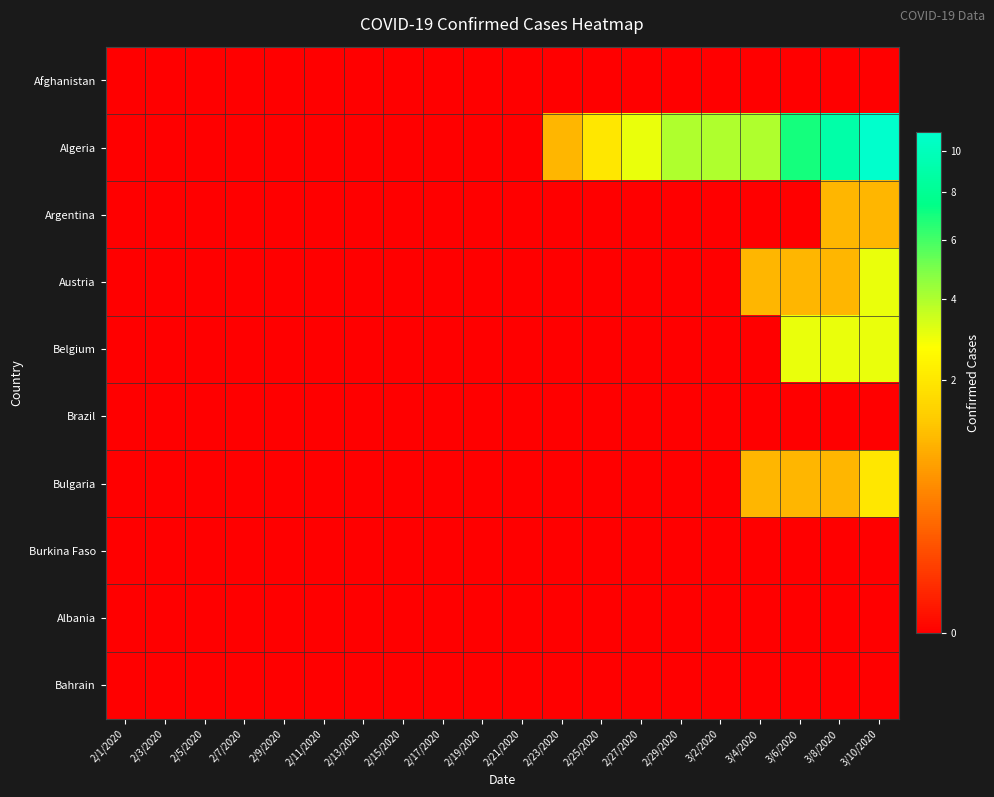

Reading left to right, transcribe all the data shown in this chart.

Afghanistan: 2/1/2020=0	2/3/2020=0	2/5/2020=0	2/7/2020=0	2/9/2020=0	2/11/2020=0	2/13/2020=0	2/15/2020=0	2/17/2020=0	2/19/2020=0	2/21/2020=0	2/23/2020=0	2/25/2020=0	2/27/2020=0	2/29/2020=0	3/2/2020=0	3/4/2020=0	3/6/2020=0	3/8/2020=0	3/10/2020=0
Algeria: 2/1/2020=0	2/3/2020=0	2/5/2020=0	2/7/2020=0	2/9/2020=0	2/11/2020=0	2/13/2020=0	2/15/2020=0	2/17/2020=0	2/19/2020=0	2/21/2020=0	2/23/2020=1	2/25/2020=2	2/27/2020=3	2/29/2020=4	3/2/2020=4	3/4/2020=4	3/6/2020=7	3/8/2020=9	3/10/2020=11
Argentina: 2/1/2020=0	2/3/2020=0	2/5/2020=0	2/7/2020=0	2/9/2020=0	2/11/2020=0	2/13/2020=0	2/15/2020=0	2/17/2020=0	2/19/2020=0	2/21/2020=0	2/23/2020=0	2/25/2020=0	2/27/2020=0	2/29/2020=0	3/2/2020=0	3/4/2020=0	3/6/2020=0	3/8/2020=1	3/10/2020=1
Austria: 2/1/2020=0	2/3/2020=0	2/5/2020=0	2/7/2020=0	2/9/2020=0	2/11/2020=0	2/13/2020=0	2/15/2020=0	2/17/2020=0	2/19/2020=0	2/21/2020=0	2/23/2020=0	2/25/2020=0	2/27/2020=0	2/29/2020=0	3/2/2020=0	3/4/2020=1	3/6/2020=1	3/8/2020=1	3/10/2020=3
Belgium: 2/1/2020=0	2/3/2020=0	2/5/2020=0	2/7/2020=0	2/9/2020=0	2/11/2020=0	2/13/2020=0	2/15/2020=0	2/17/2020=0	2/19/2020=0	2/21/2020=0	2/23/2020=0	2/25/2020=0	2/27/2020=0	2/29/2020=0	3/2/2020=0	3/4/2020=0	3/6/2020=3	3/8/2020=3	3/10/2020=3
Brazil: 2/1/2020=0	2/3/2020=0	2/5/2020=0	2/7/2020=0	2/9/2020=0	2/11/2020=0	2/13/2020=0	2/15/2020=0	2/17/2020=0	2/19/2020=0	2/21/2020=0	2/23/2020=0	2/25/2020=0	2/27/2020=0	2/29/2020=0	3/2/2020=0	3/4/2020=0	3/6/2020=0	3/8/2020=0	3/10/2020=0
Bulgaria: 2/1/2020=0	2/3/2020=0	2/5/2020=0	2/7/2020=0	2/9/2020=0	2/11/2020=0	2/13/2020=0	2/15/2020=0	2/17/2020=0	2/19/2020=0	2/21/2020=0	2/23/2020=0	2/25/2020=0	2/27/2020=0	2/29/2020=0	3/2/2020=0	3/4/2020=1	3/6/2020=1	3/8/2020=1	3/10/2020=2
Burkina Faso: 2/1/2020=0	2/3/2020=0	2/5/2020=0	2/7/2020=0	2/9/2020=0	2/11/2020=0	2/13/2020=0	2/15/2020=0	2/17/2020=0	2/19/2020=0	2/21/2020=0	2/23/2020=0	2/25/2020=0	2/27/2020=0	2/29/2020=0	3/2/2020=0	3/4/2020=0	3/6/2020=0	3/8/2020=0	3/10/2020=0
Albania: 2/1/2020=0	2/3/2020=0	2/5/2020=0	2/7/2020=0	2/9/2020=0	2/11/2020=0	2/13/2020=0	2/15/2020=0	2/17/2020=0	2/19/2020=0	2/21/2020=0	2/23/2020=0	2/25/2020=0	2/27/2020=0	2/29/2020=0	3/2/2020=0	3/4/2020=0	3/6/2020=0	3/8/2020=0	3/10/2020=0
Bahrain: 2/1/2020=0	2/3/2020=0	2/5/2020=0	2/7/2020=0	2/9/2020=0	2/11/2020=0	2/13/2020=0	2/15/2020=0	2/17/2020=0	2/19/2020=0	2/21/2020=0	2/23/2020=0	2/25/2020=0	2/27/2020=0	2/29/2020=0	3/2/2020=0	3/4/2020=0	3/6/2020=0	3/8/2020=0	3/10/2020=0